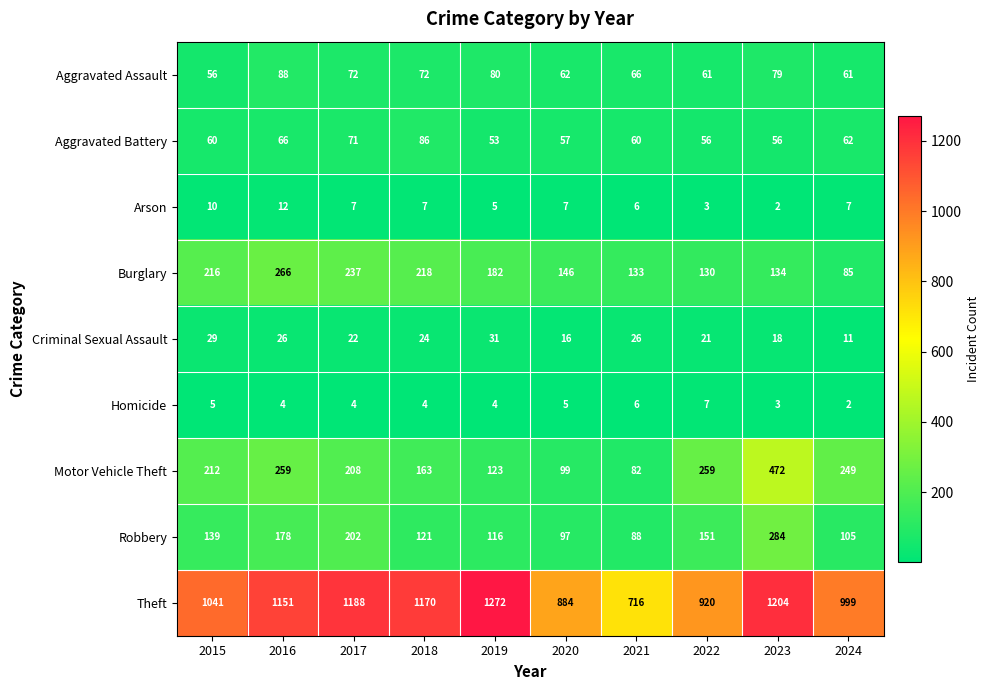

What is the sum of all Criminal Sexual Assault values?

224